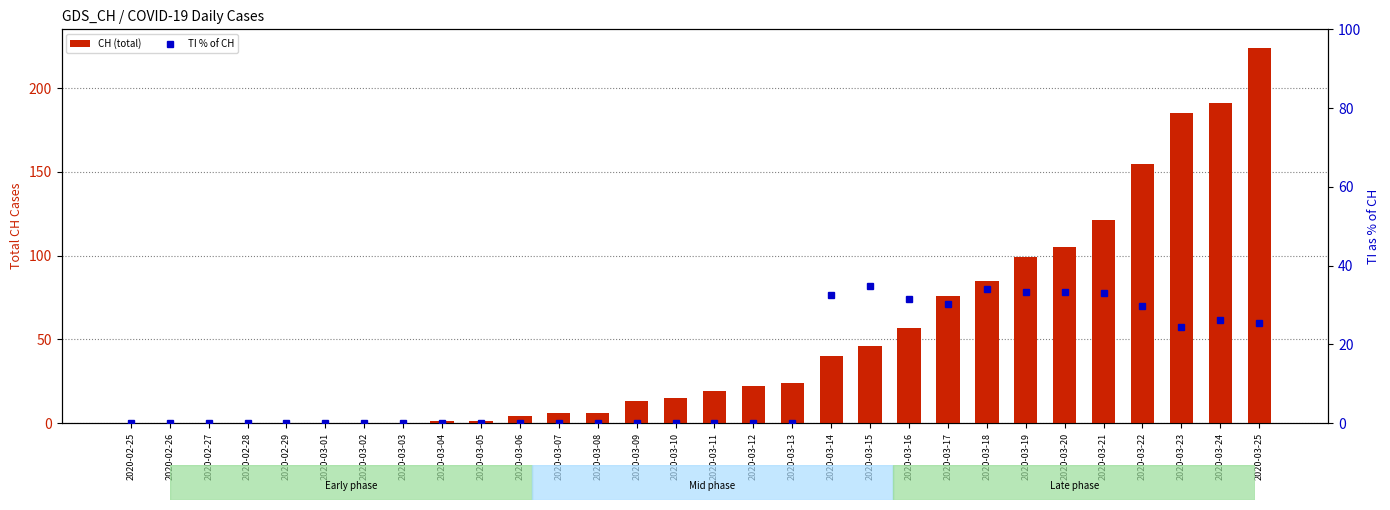

What is the highest value of the CH (total) series?

224.0